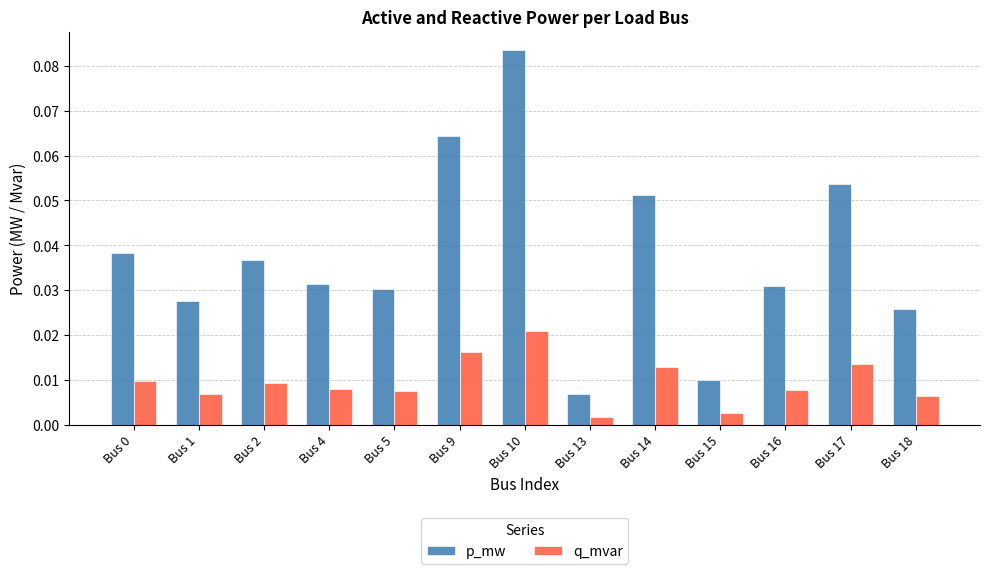

Which series has the largest range (max minus min)?

p_mw